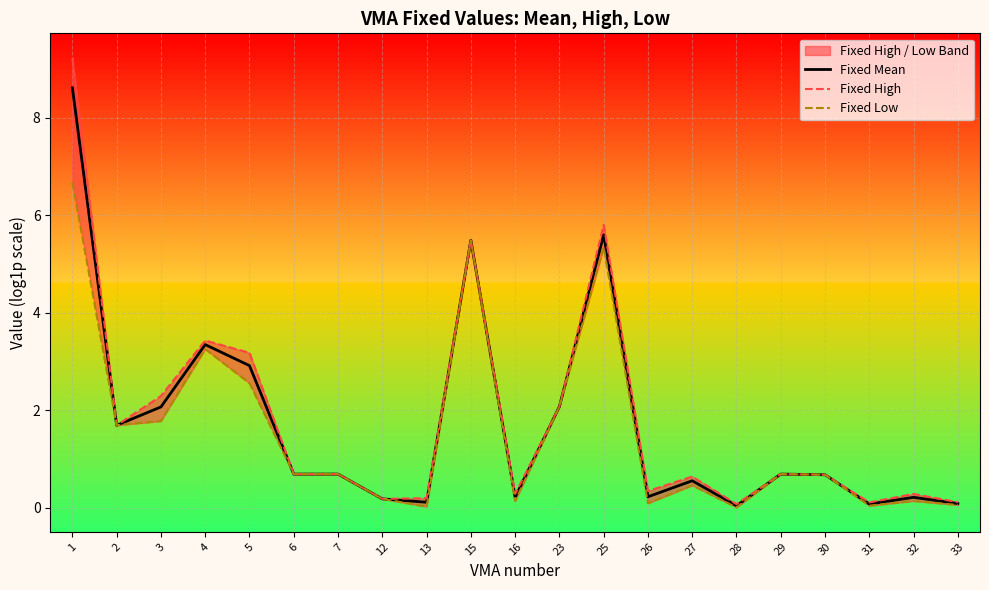

At how many categories does at least one series exceed 3?

5